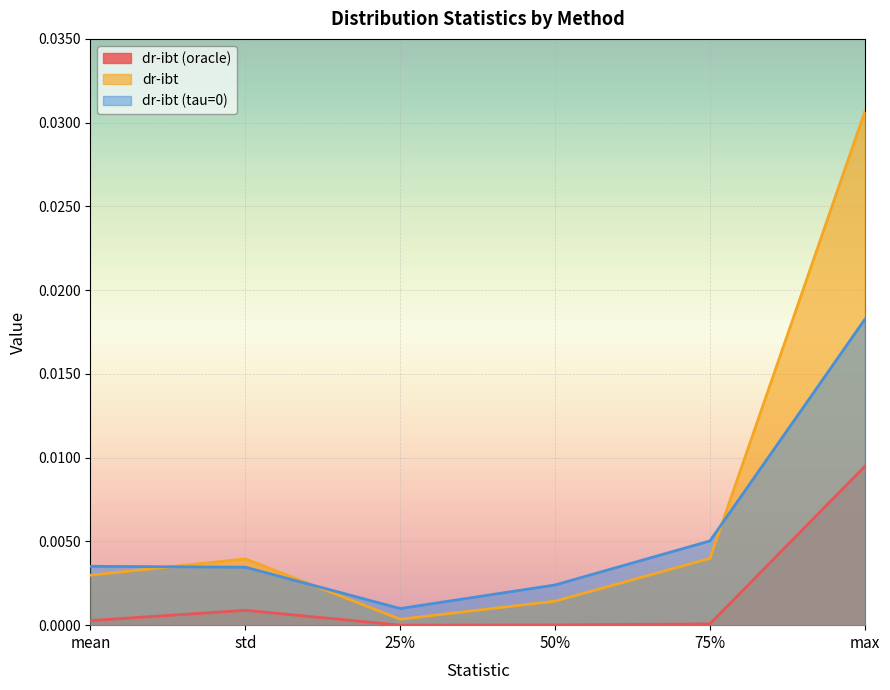

Which series has the largest total across all categories?

dr-ibt